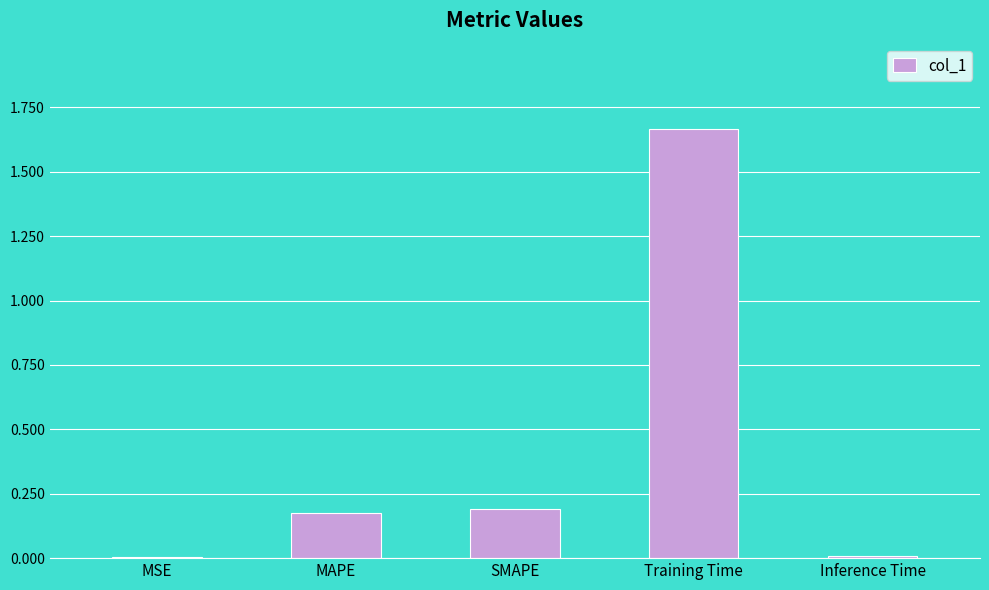

What is the change in value from MAPE to Training Time?

+1.5